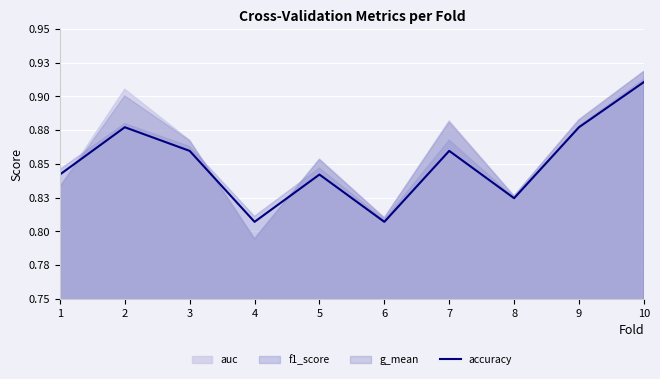

Reading left to right, list all the values displayed in this chart.

0.8	0.9	0.9	0.8	0.8	0.8	0.9	0.8	0.9	0.9